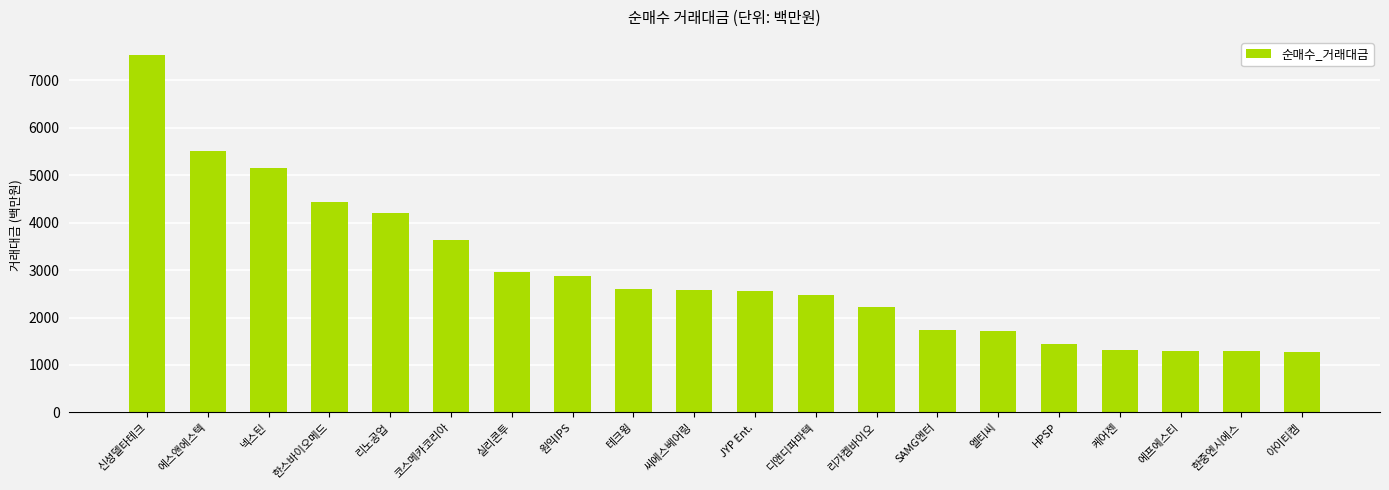

What is the value of the 8th bar from the left?

2869